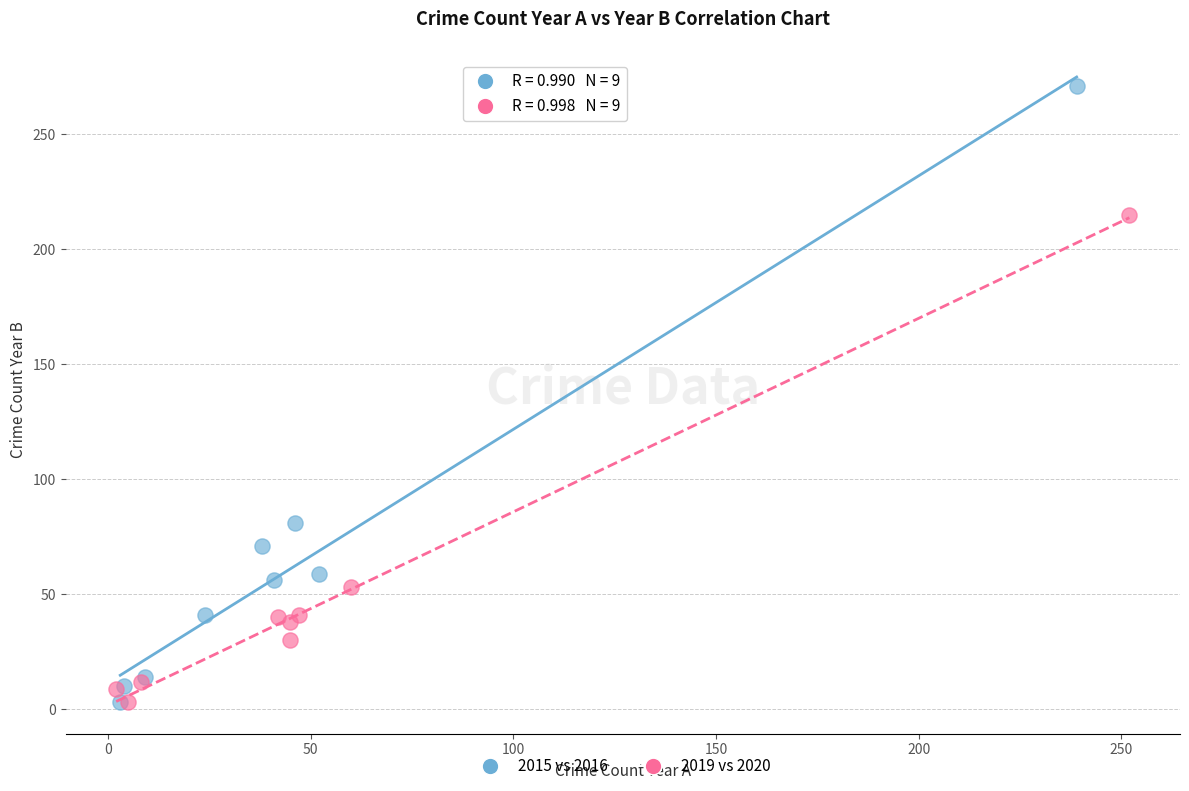

Which series has the largest Y range (max minus min)?

2015 vs 2016